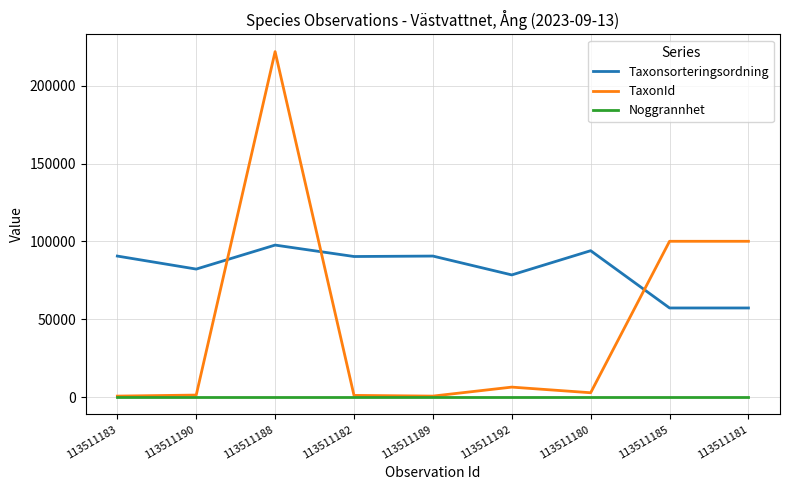

True or false: Taxonsorteringsordning has a value of 84411 at 113511185.

False